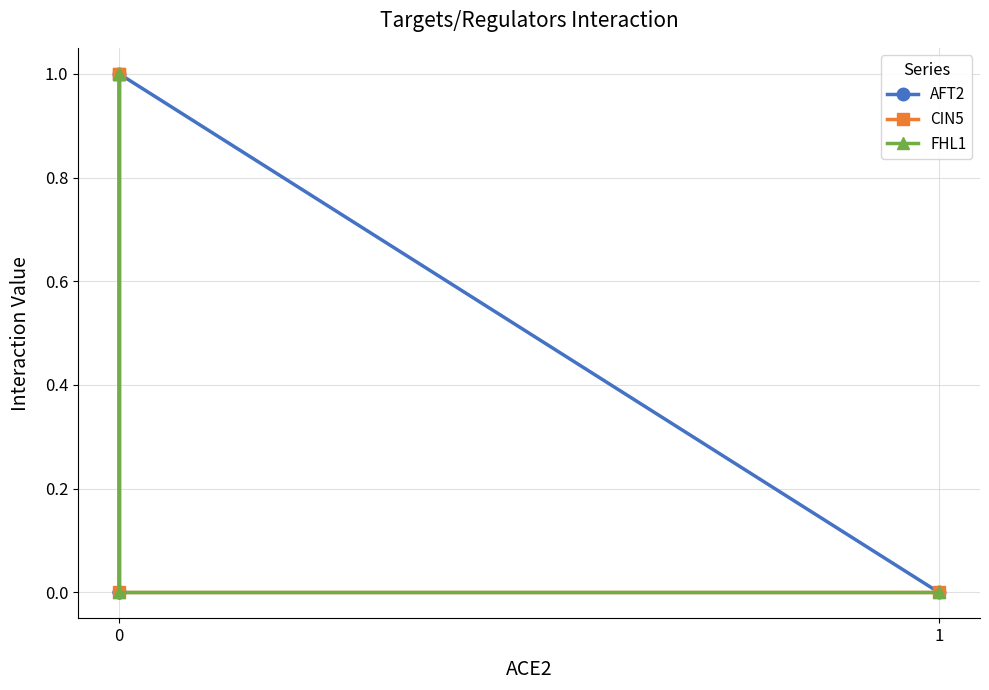

How many lines are shown in the chart?

3